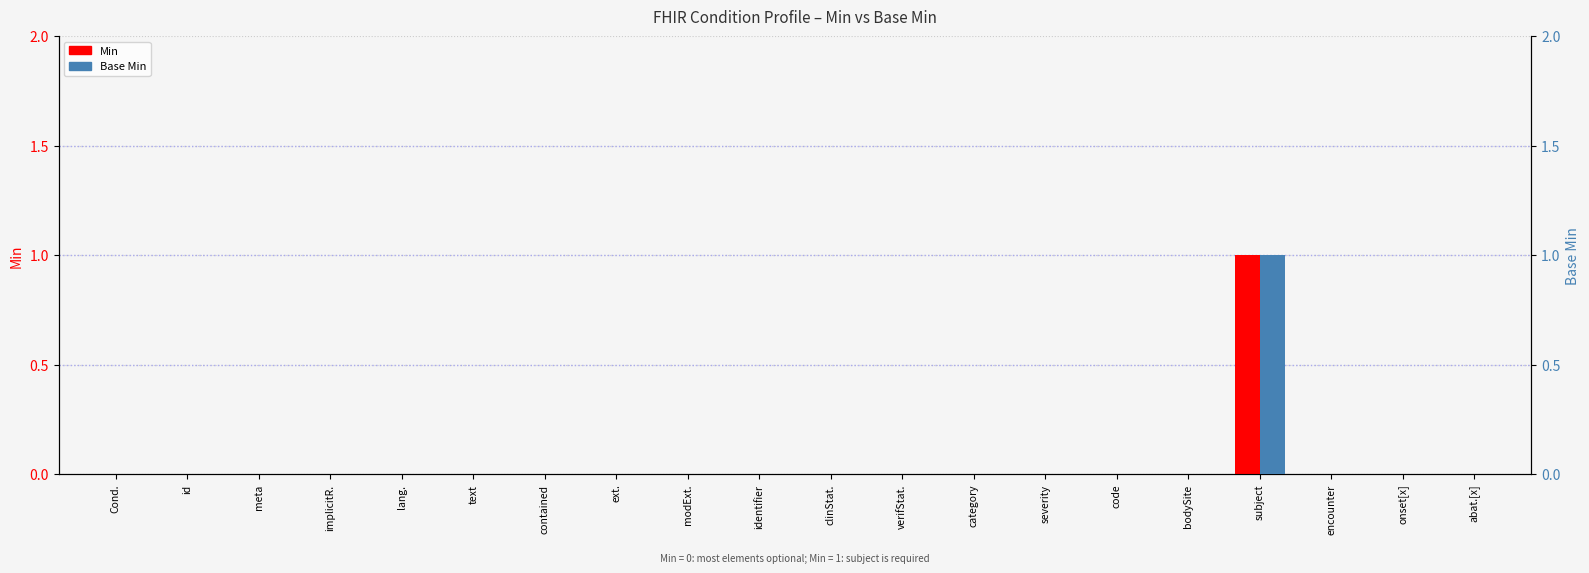

At which category is the sum across all series the highest?

subject